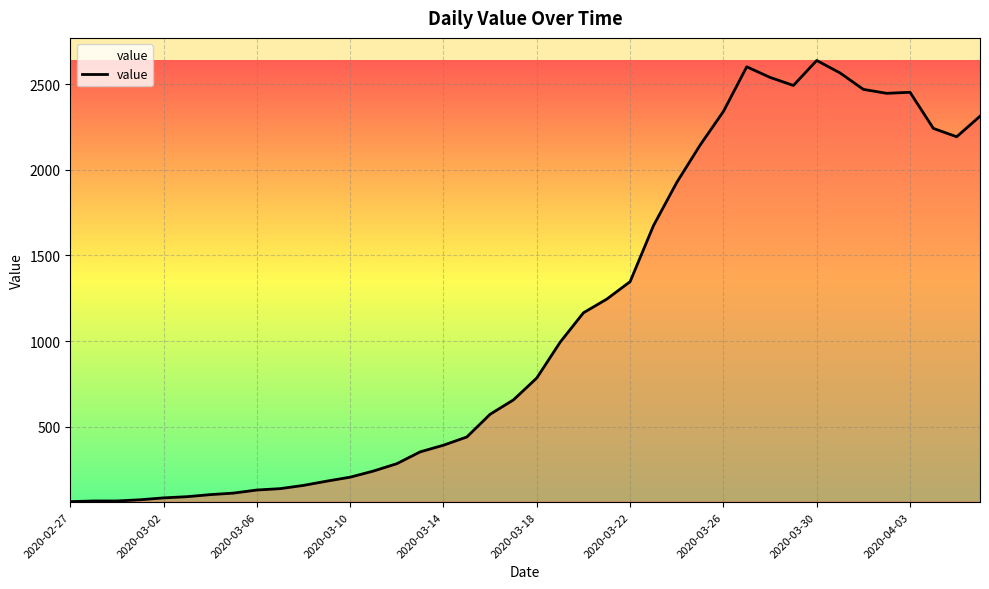

What is the maximum value shown in the chart?

2640